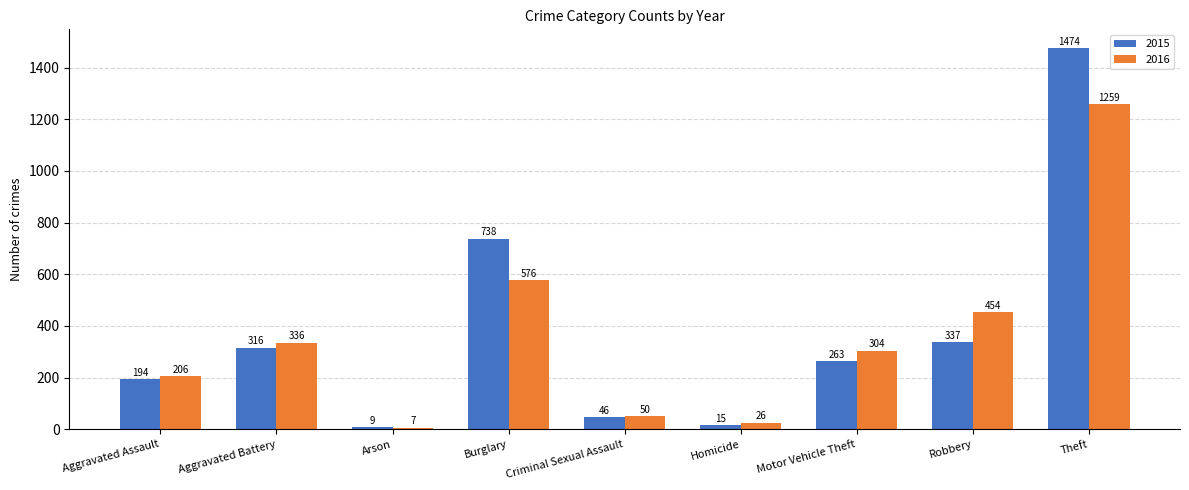

What is the maximum value shown in the chart?

1474